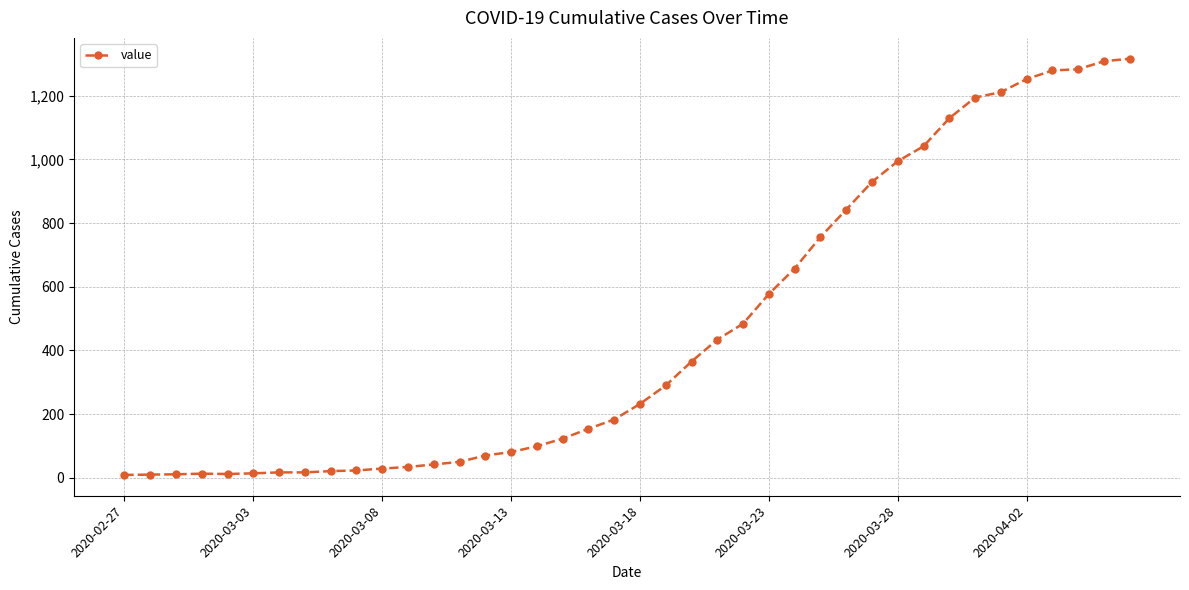

What is the difference between the maximum and minimum values?

1307